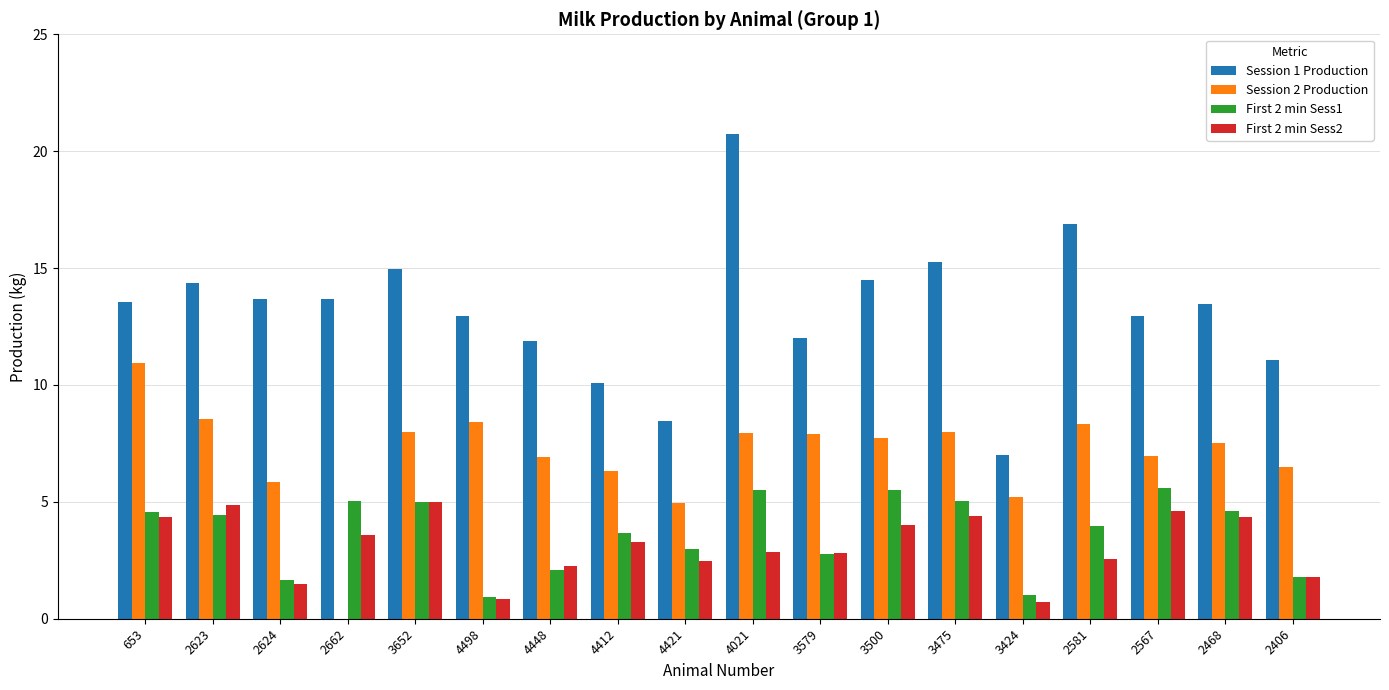

Are the bars grouped side by side (vs. stacked)?

Yes